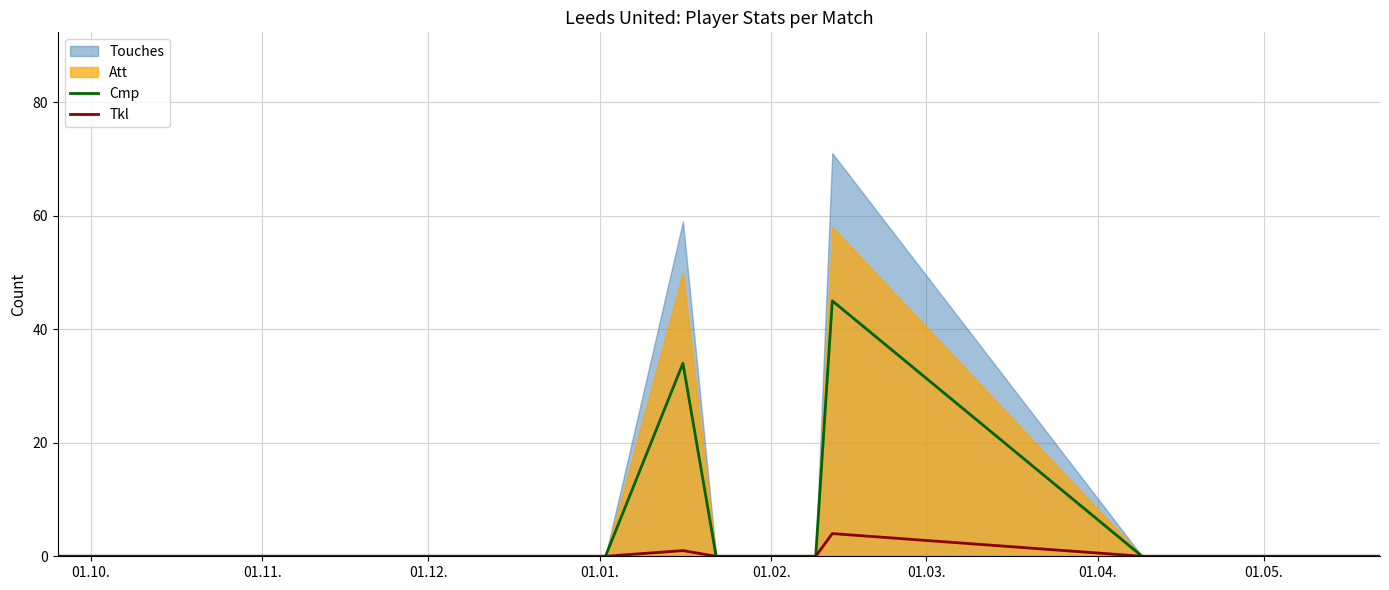

Does the chart display data point markers on the line(s)?

No